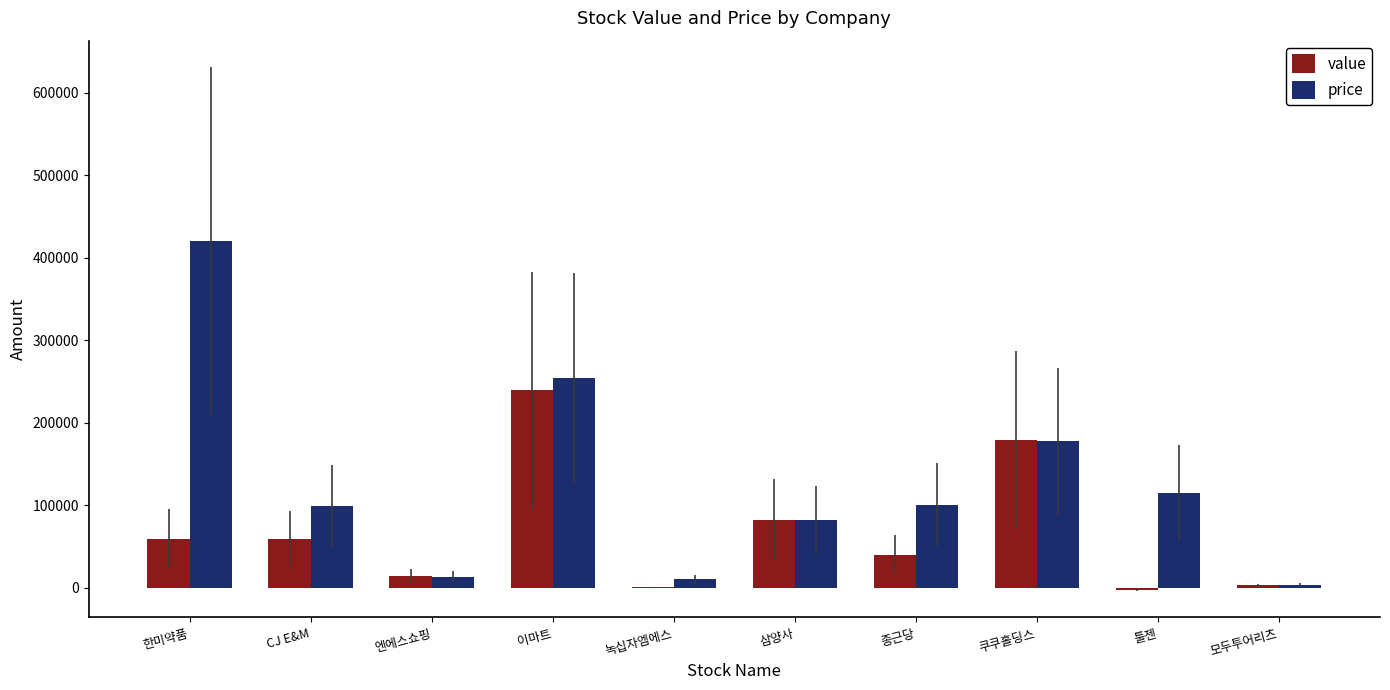

How many series are shown in this chart?

2